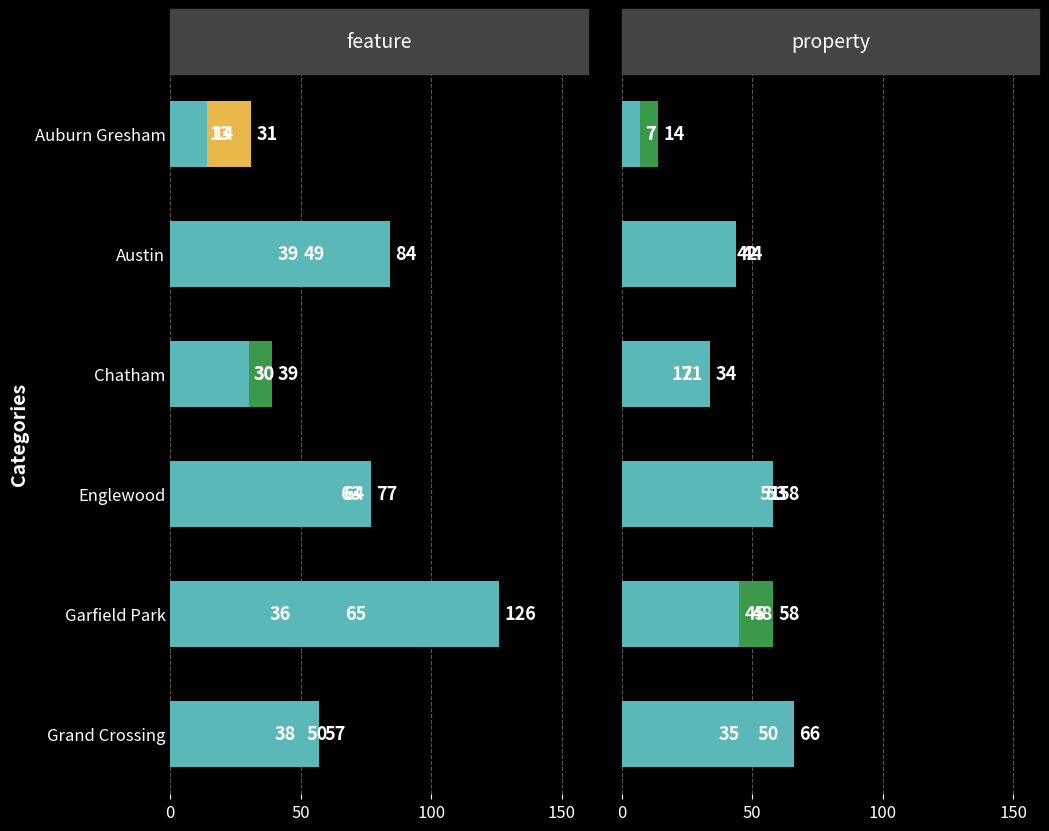

Reading left to right, extract all data points from this chart.

2015: Auburn Gresham=31	Austin=49	Chatham=30	Englewood=63	Garfield Park=36	Grand Crossing=38
2017: Auburn Gresham=13	Austin=39	Chatham=39	Englewood=64	Garfield Park=65	Grand Crossing=50
2019: Auburn Gresham=14	Austin=84	Chatham=30	Englewood=77	Garfield Park=126	Grand Crossing=57
2021: Auburn Gresham=7	Austin=42	Chatham=17	Englewood=51	Garfield Park=48	Grand Crossing=35
2022: Auburn Gresham=14	Austin=44	Chatham=21	Englewood=53	Garfield Park=58	Grand Crossing=50
2024: Auburn Gresham=7	Austin=44	Chatham=34	Englewood=58	Garfield Park=45	Grand Crossing=66